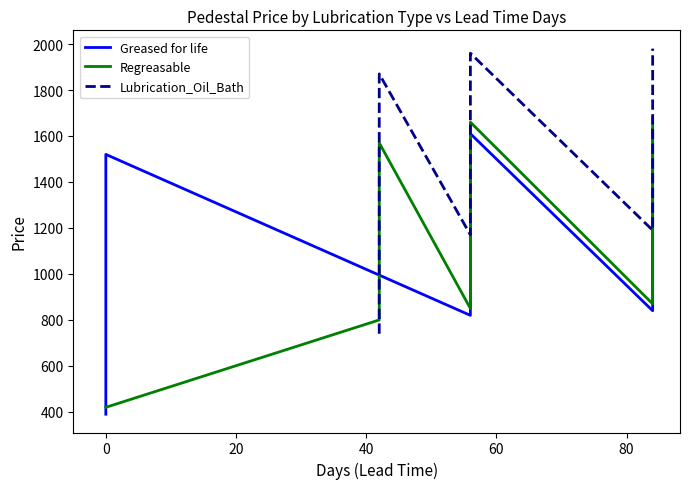

Is this an area chart (filled region under the line)?

No